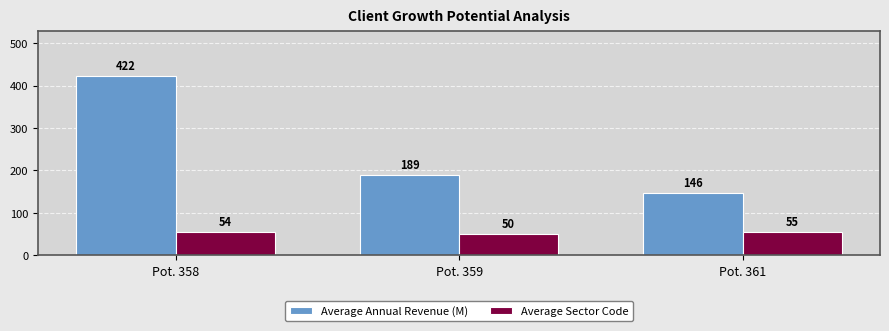

At which label is Average Annual Revenue (M) closest to 284?

Pot. 359